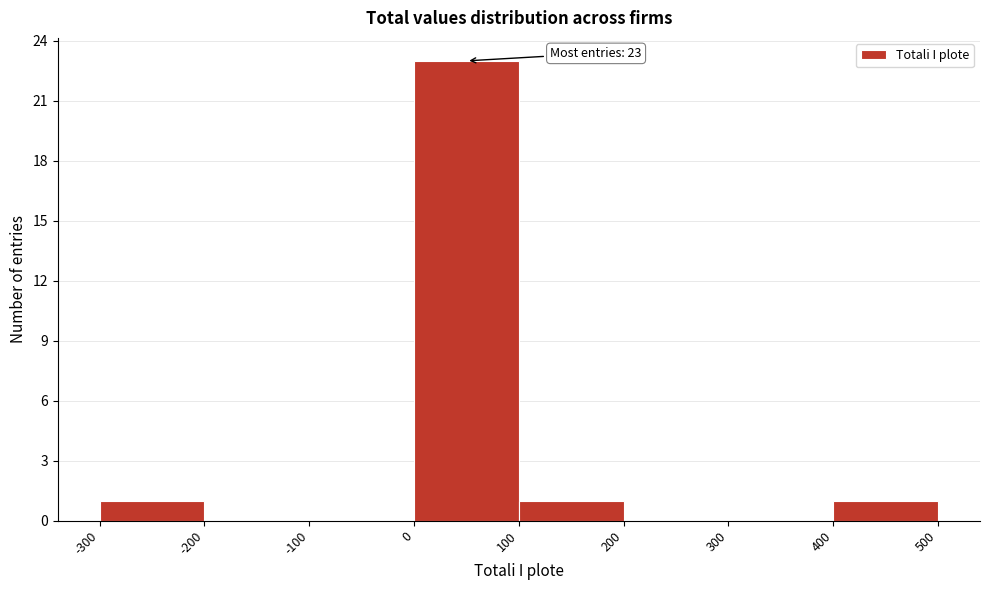

Over which range of the x-axis is the bar tallest?

0 to 100